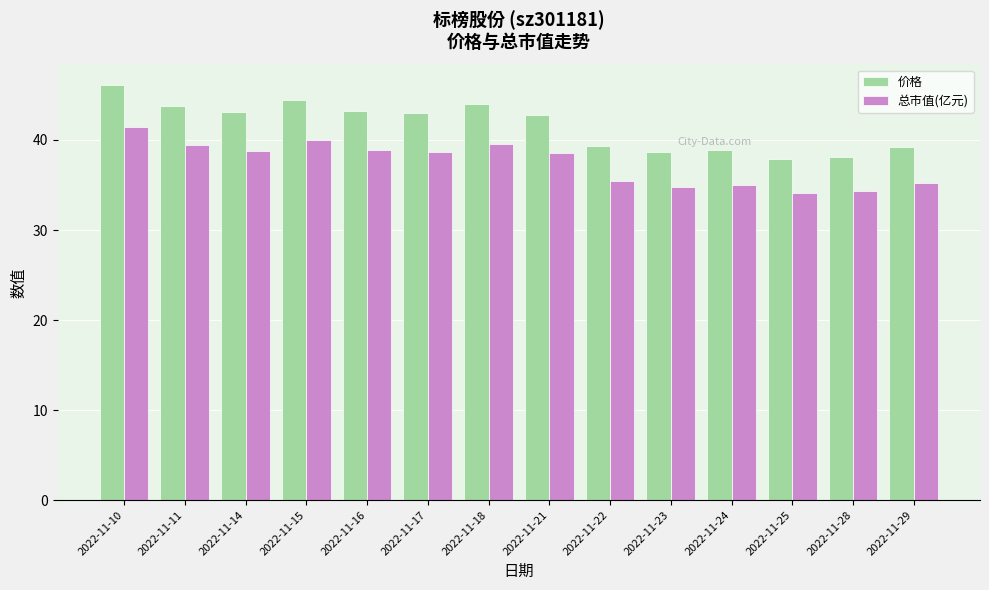

True or false: 总市值(亿元) has a value of 34.1 at 2022-11-25.

True